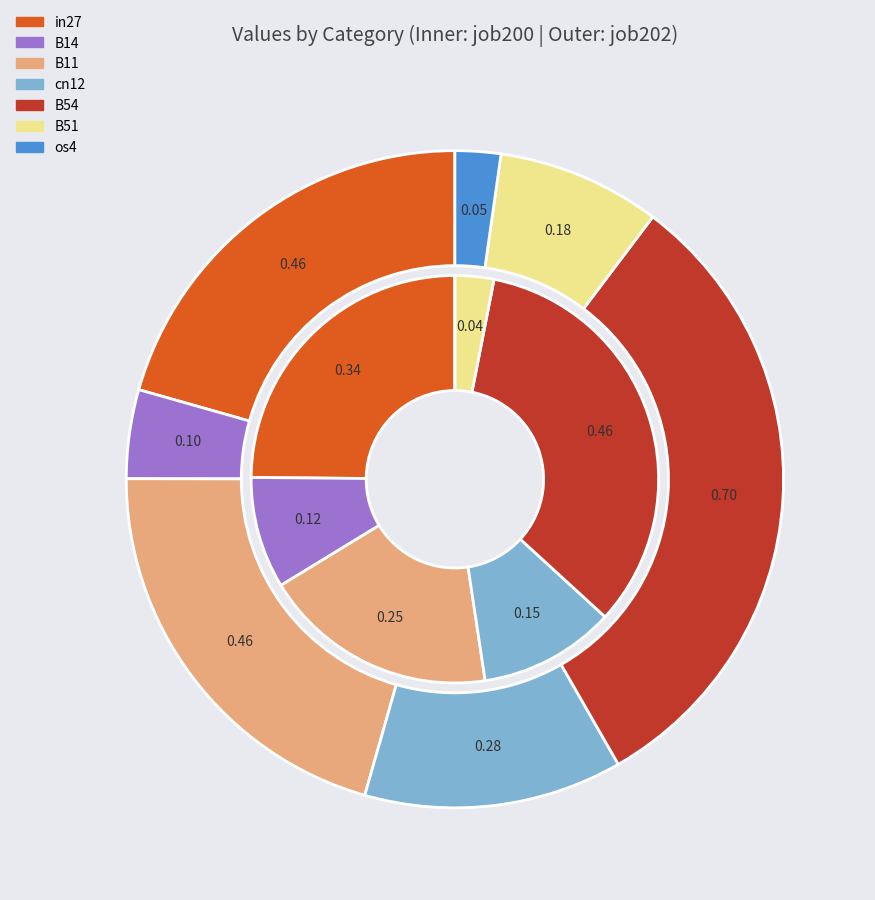

True or false: cn12 accounts for 25% of the total.

False